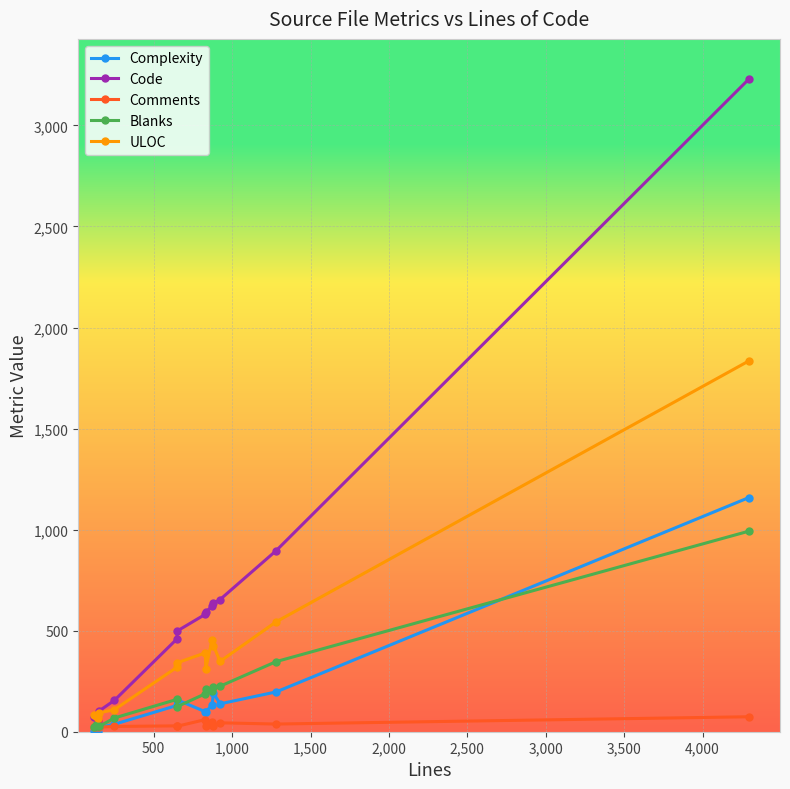

Which series has the widest spread of values?

Code